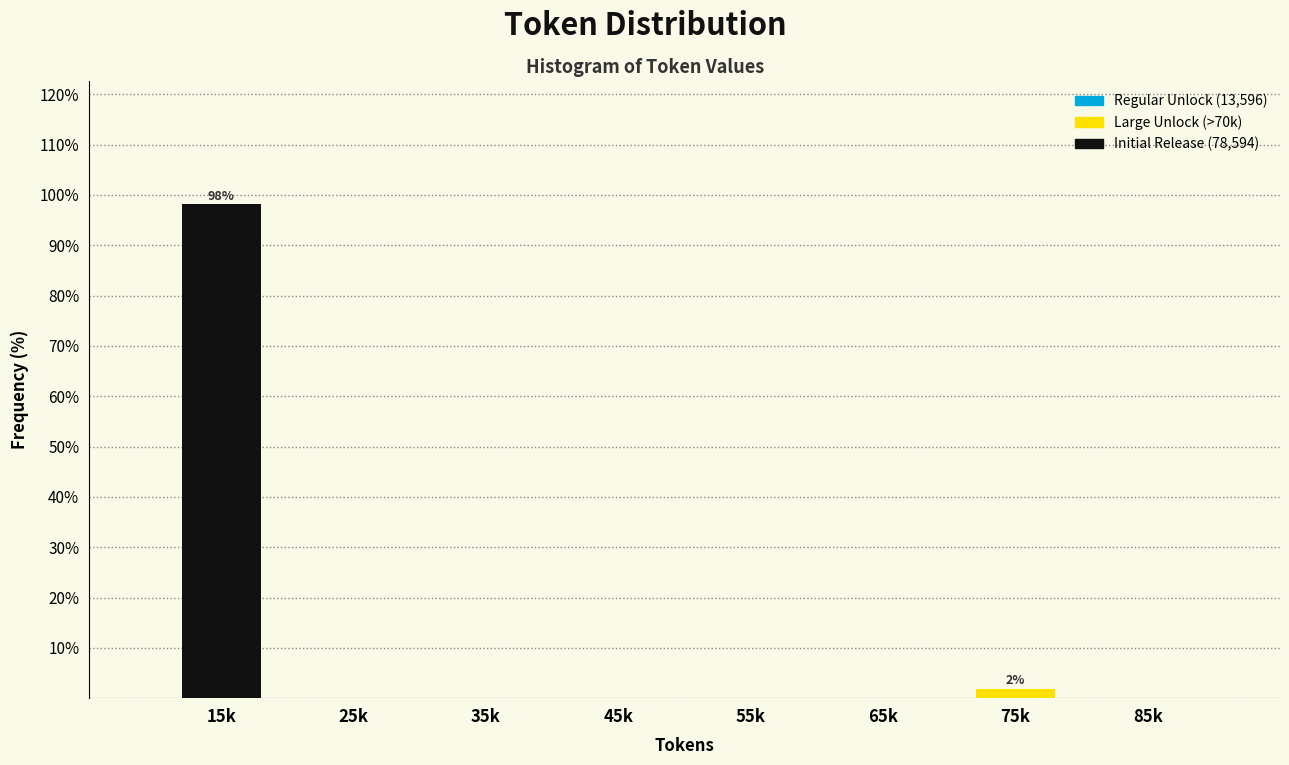

Reading left to right, list all the values displayed in this chart.

15k=98.1	25k=0.0	35k=0.0	45k=0.0	55k=0.0	65k=0.0	75k=1.9	85k=0.0